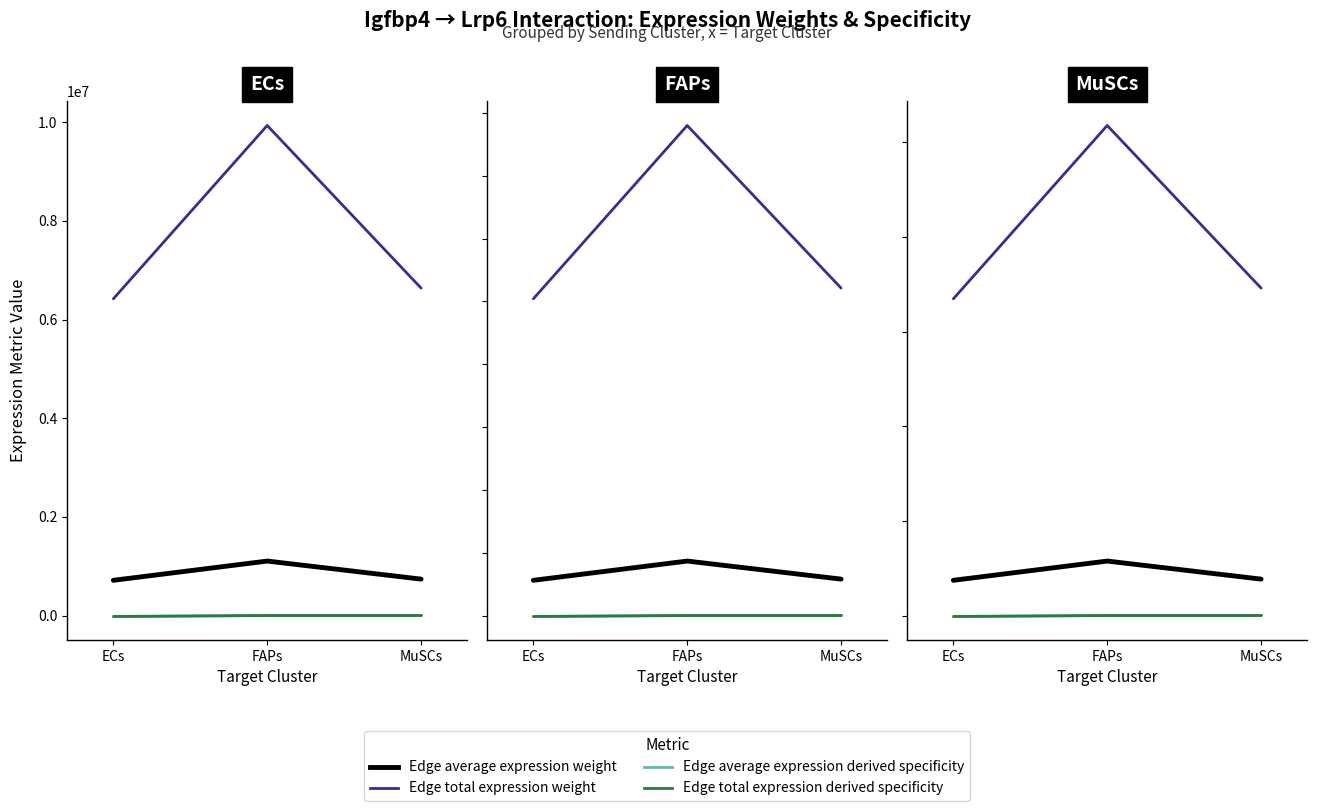

Count the Edge average expression derived specificity values in the range 0 to 1.

3